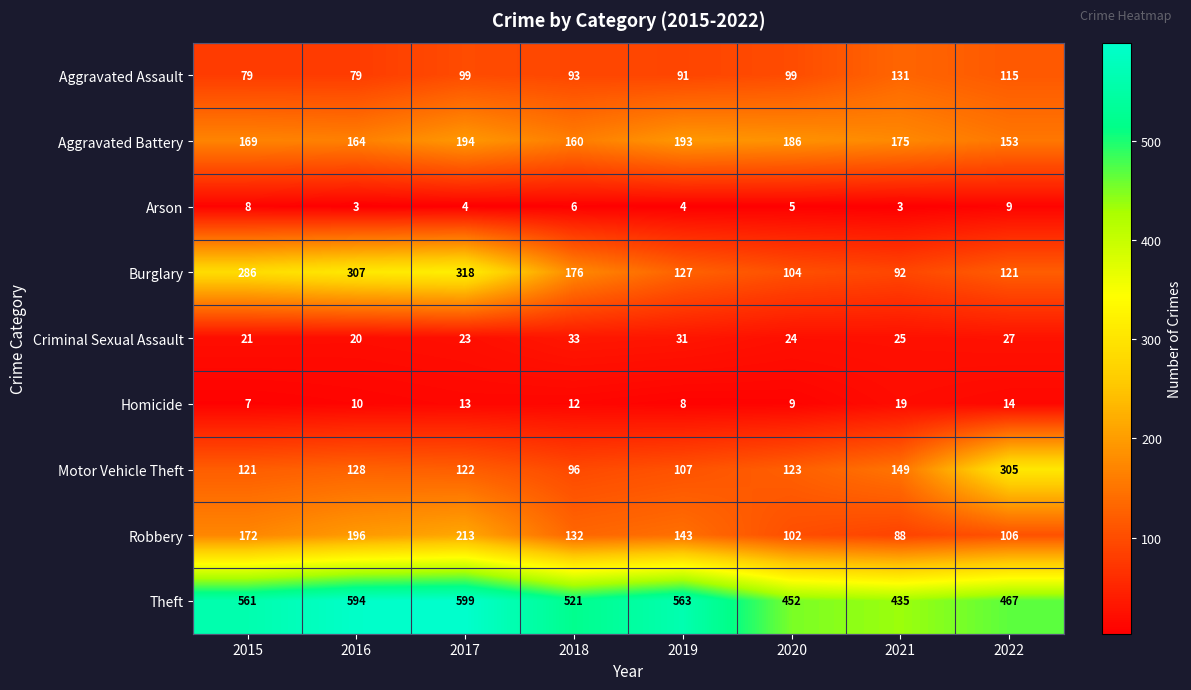

What value does the Motor Vehicle Theft series have at 2016?

128